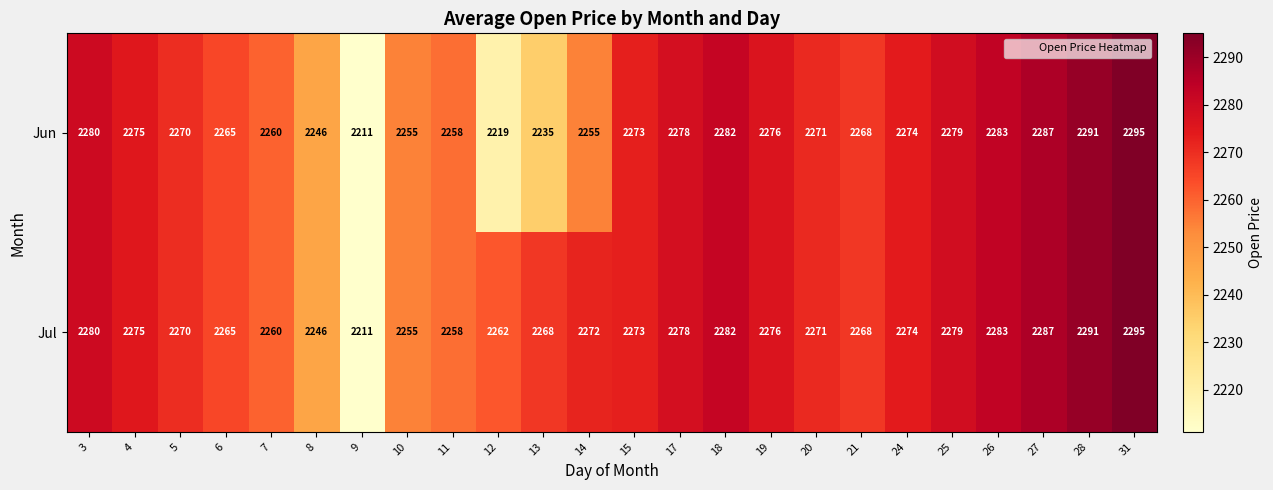

True or false: Jun has a value of 2287 at 27.

True